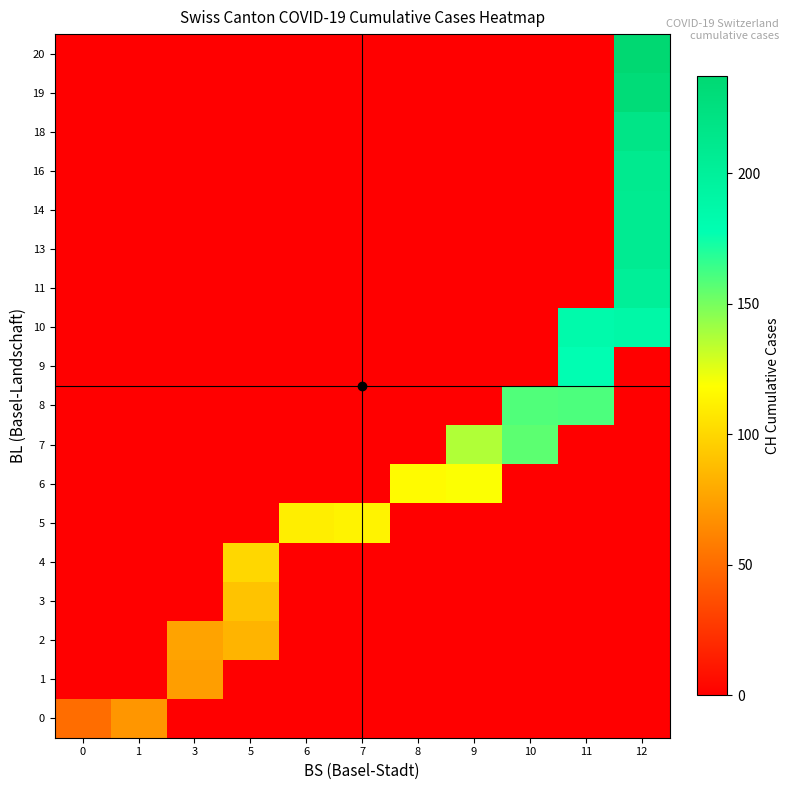

Rank the series by their maximum value, from lowest to highest.

0, 1, 2, 3, 4, 5, 6, 7, 8, 9, 10, 11, 13, 14, 16, 18, 19, 20